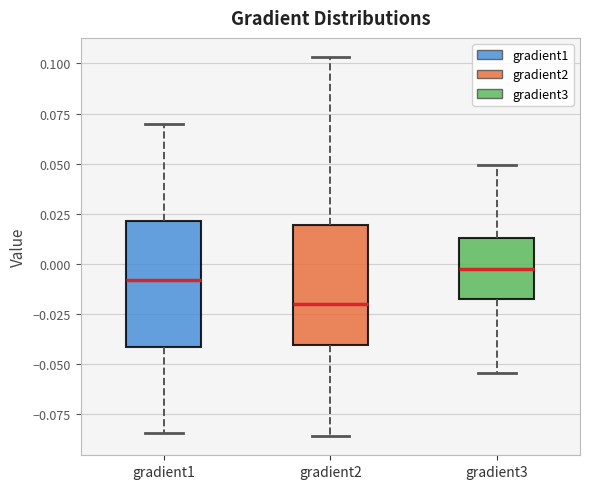

Reading left to right, read every box against the y-axis: the position of its median line, the range the box covers, and the ends of its whiskers. The values are not printed on the chart, so give them approximately, as read against the axis.

gradient1: median -0.010, box -0.040 to 0.020, whiskers -0.085 to 0.070
gradient2: median -0.020, box -0.040 to 0.020, whiskers -0.085 to 0.105
gradient3: median -0.005, box -0.020 to 0.015, whiskers -0.055 to 0.050